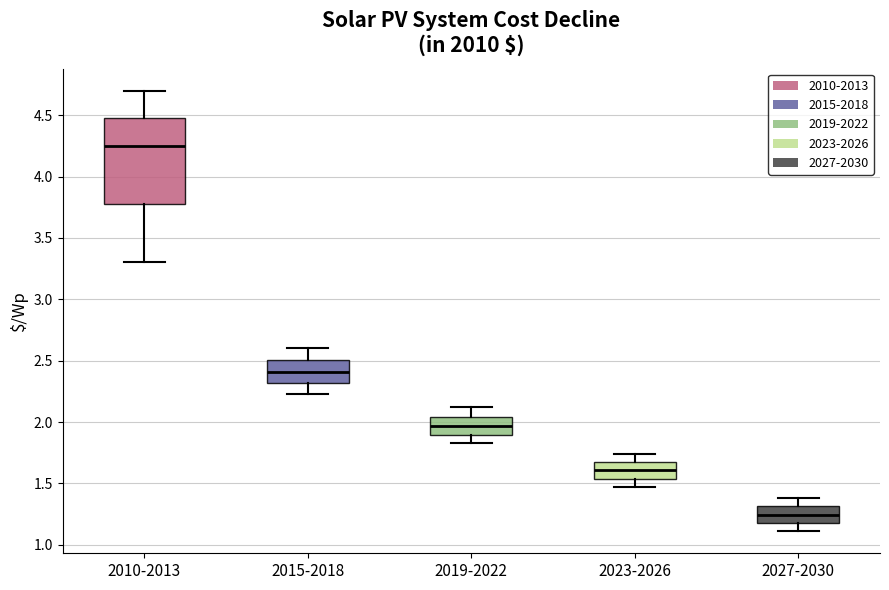

Reading left to right, read every box against the y-axis: the position of its median line, the range the box covers, and the ends of its whiskers. The values are not printed on the chart, so give them approximately, as read against the axis.

2010-2013: median 4.25, box 3.80 to 4.50, whiskers 3.30 to 4.70
2015-2018: median 2.40, box 2.30 to 2.50, whiskers 2.25 to 2.60
2019-2022: median 1.95, box 1.90 to 2.05, whiskers 1.85 to 2.10
2023-2026: median 1.60, box 1.55 to 1.65, whiskers 1.45 to 1.75
2027-2030: median 1.25, box 1.20 to 1.30, whiskers 1.10 to 1.40